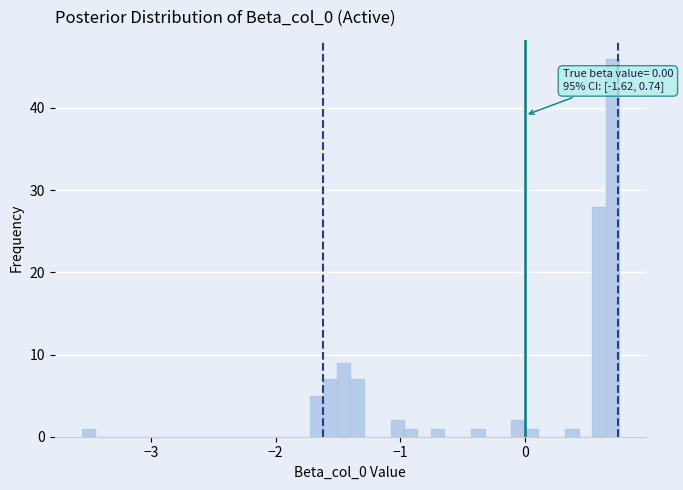

Around what value on the x-axis is the tallest bar? Give the approximate position of its centre, as read against the axis.

0.7